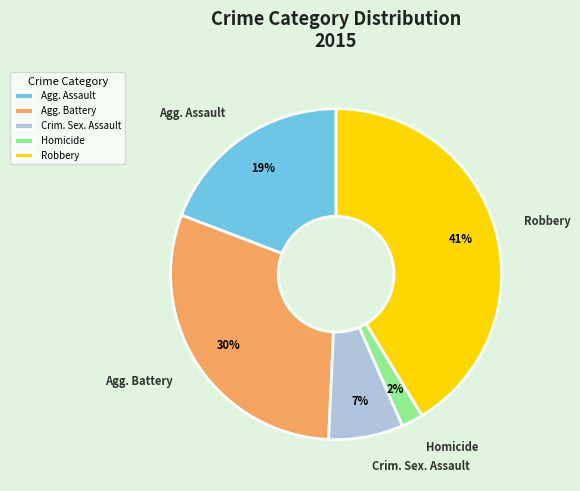

Is there a majority slice in this chart?

No